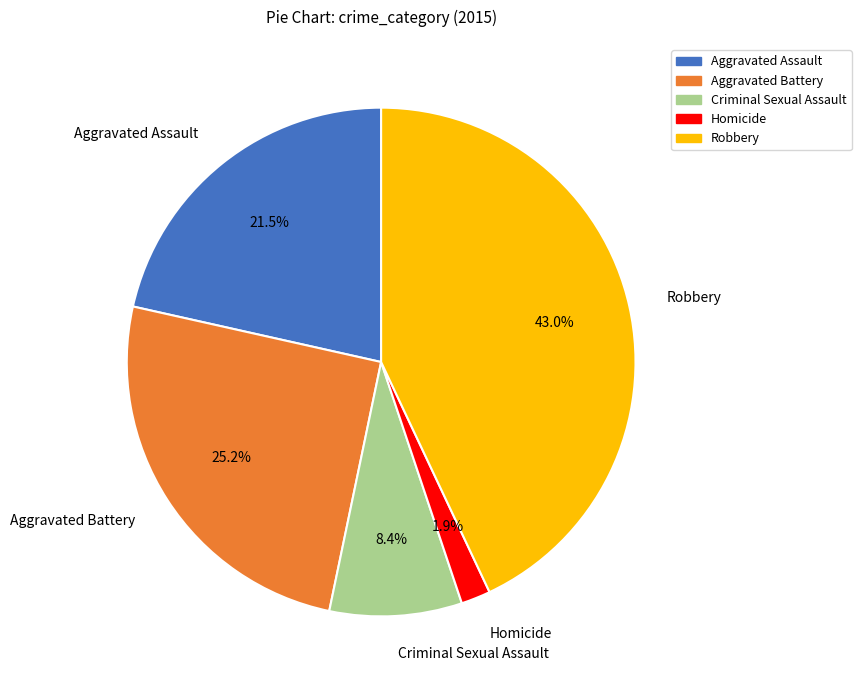

What is the largest slice in the pie chart?

Robbery